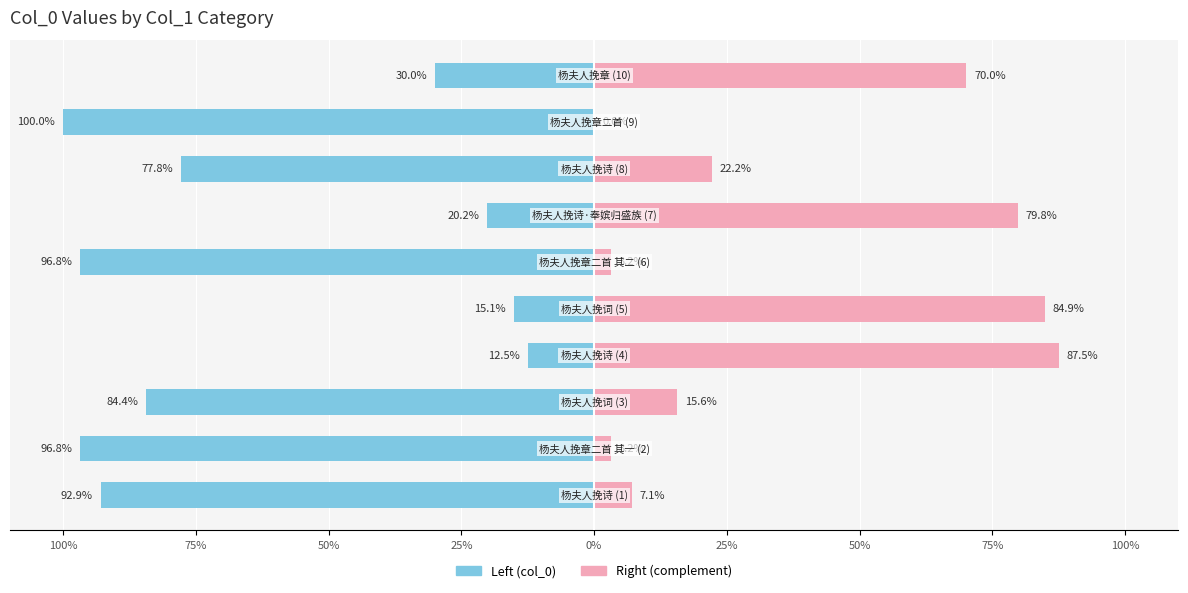

Which series has the largest range (max minus min)?

col_0 (left)